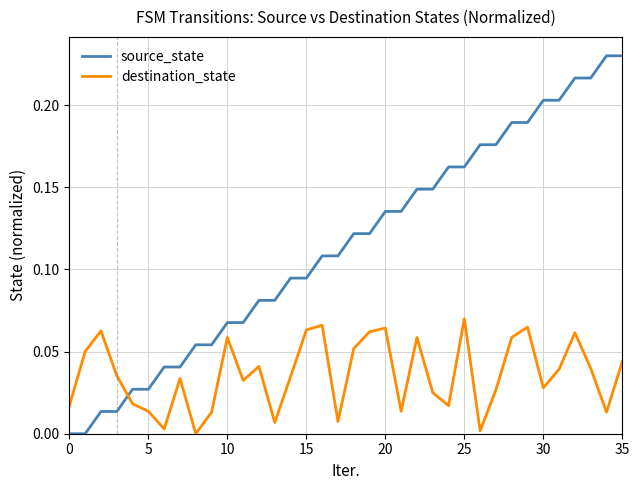

Which series has the largest range (max minus min)?

source_state